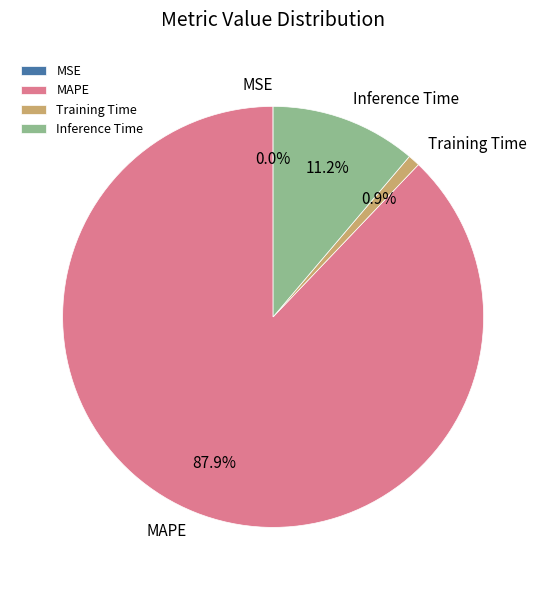

What percentage is NOT represented by Training Time?

99.1%